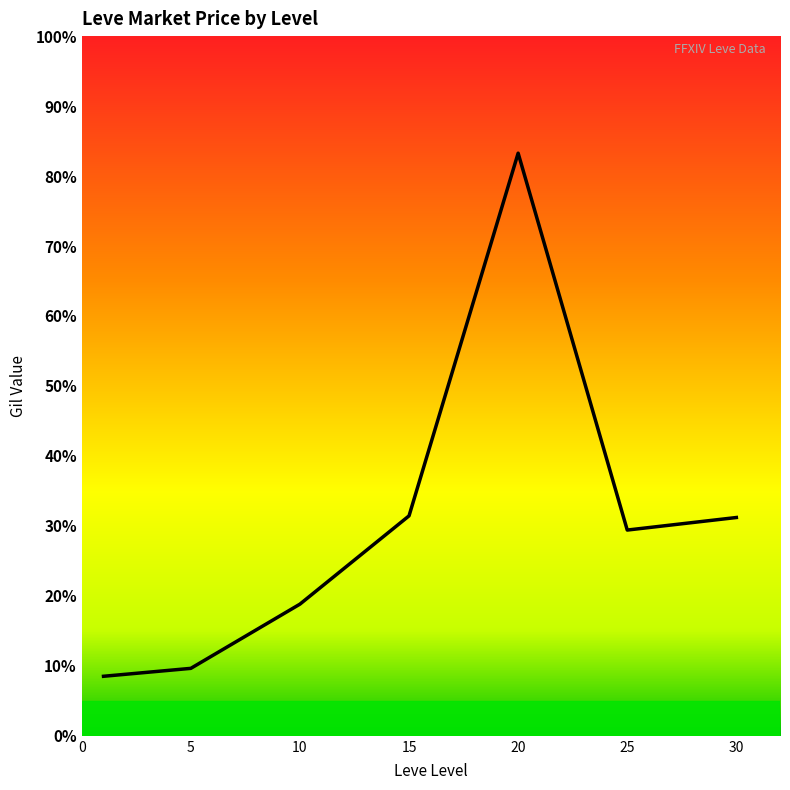

True or false: the data has more than 0 interior local peaks.

True